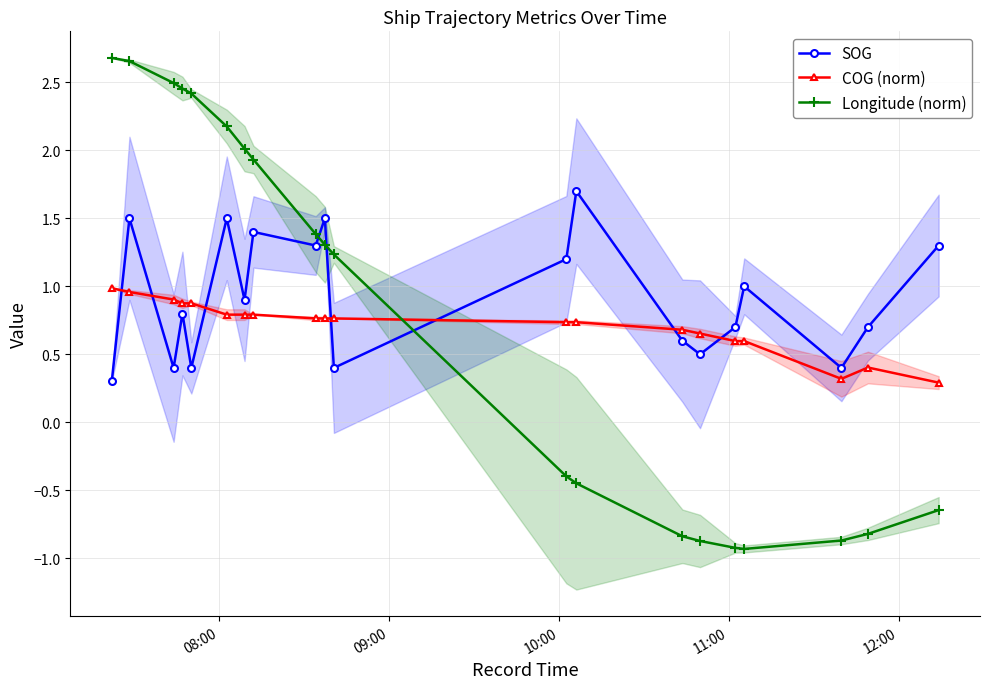

List the series in order of their peak value, lowest first.

COG (norm), SOG, Longitude (norm)